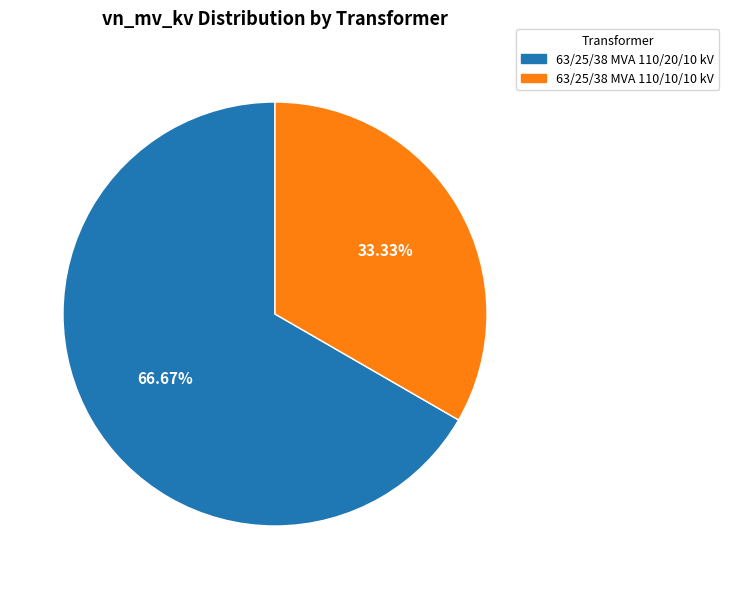

To the nearest percent, what is the combined percentage of 63/25/38 MVA 110/20/10 kV and 63/25/38 MVA 110/10/10 kV?

100%